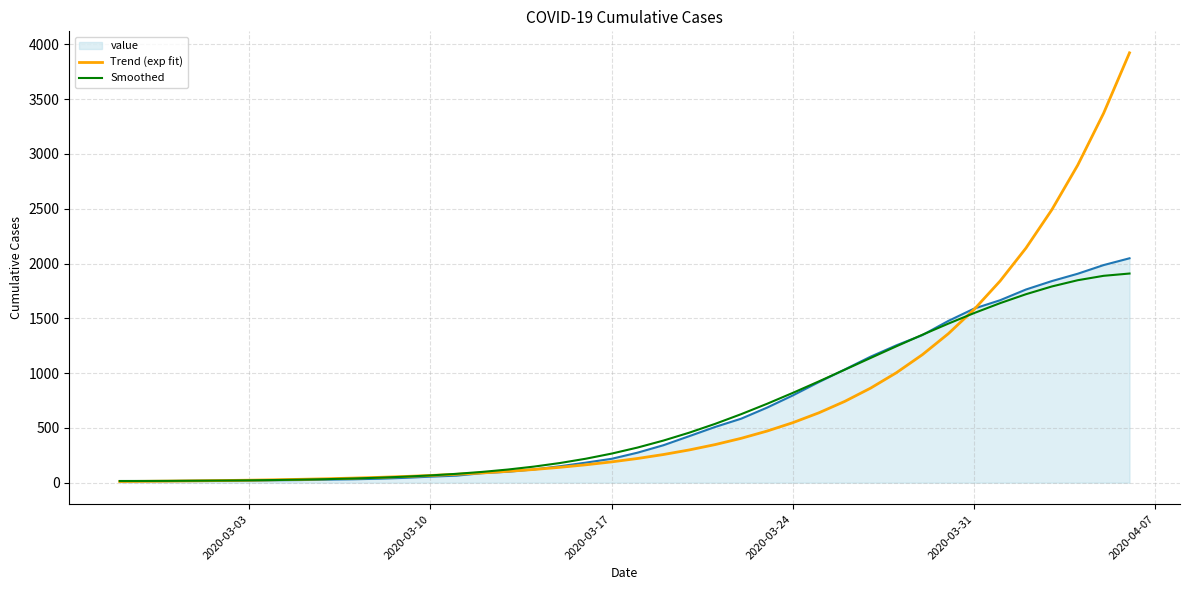

Which series has the widest spread of values?

Trend (exp fit)